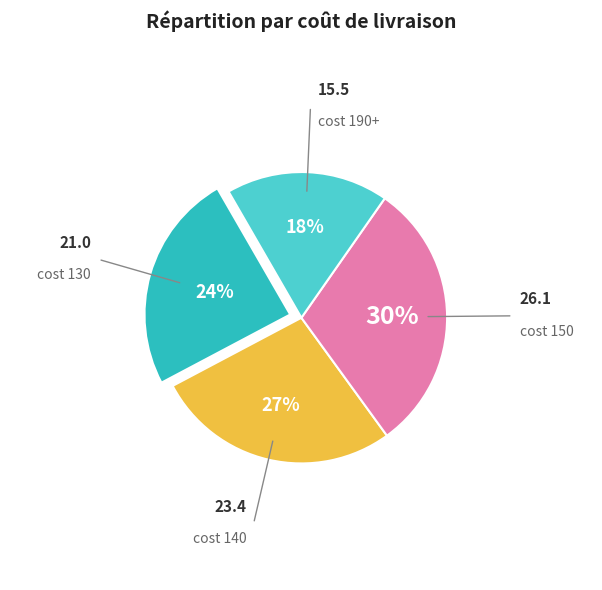

Is there any slice that represents more than half of the pie?

No